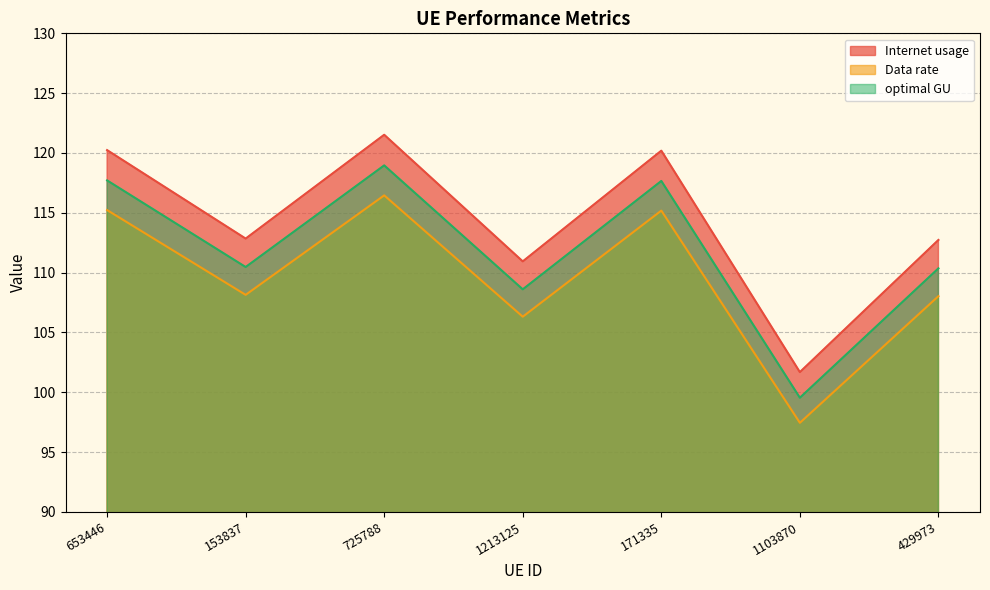

How many values in the optimal GU series exceed 110?

5